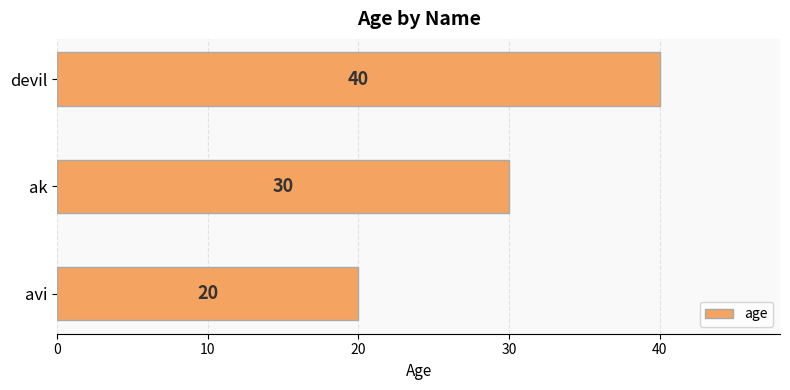

The value at devil is 72. True or false?

False